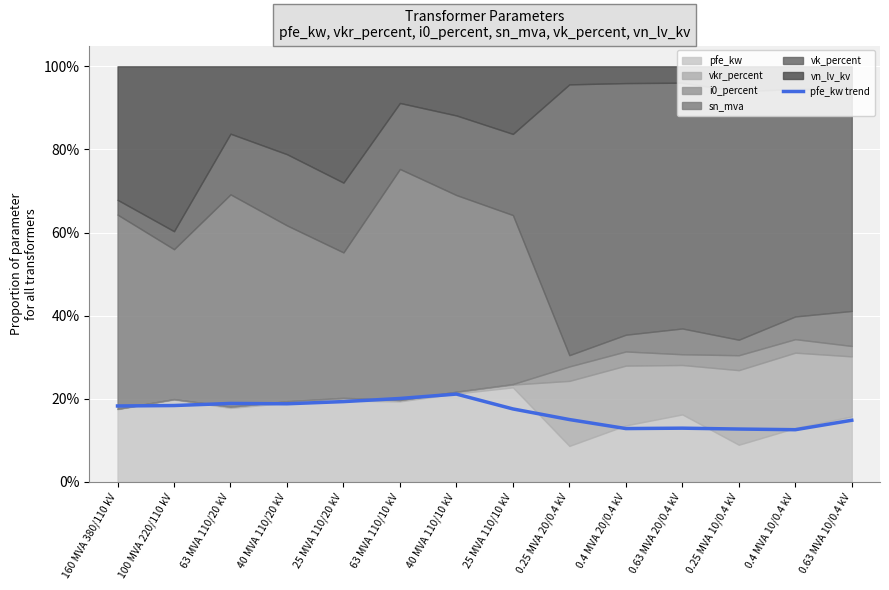

True or false: the data has more than 0 interior local peaks.

True